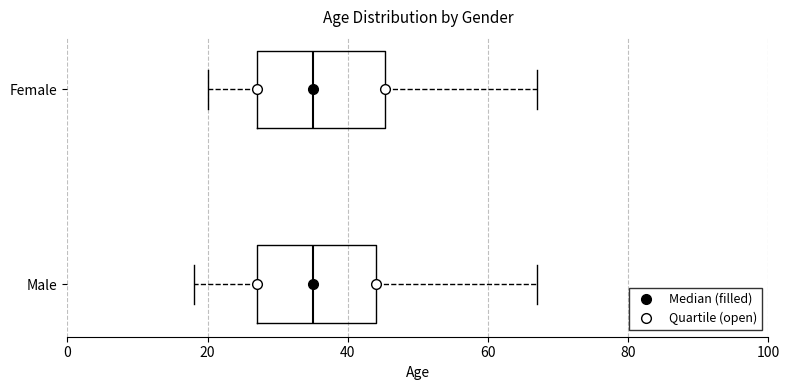

Reading bottom to top, read every box against the x-axis: the position of its median line, the range the box covers, and the ends of its whiskers. The values are not printed on the chart, so give them approximately, as read against the axis.

Male: median 36, box 28 to 44, whiskers 18 to 68
Female: median 36, box 28 to 46, whiskers 20 to 68